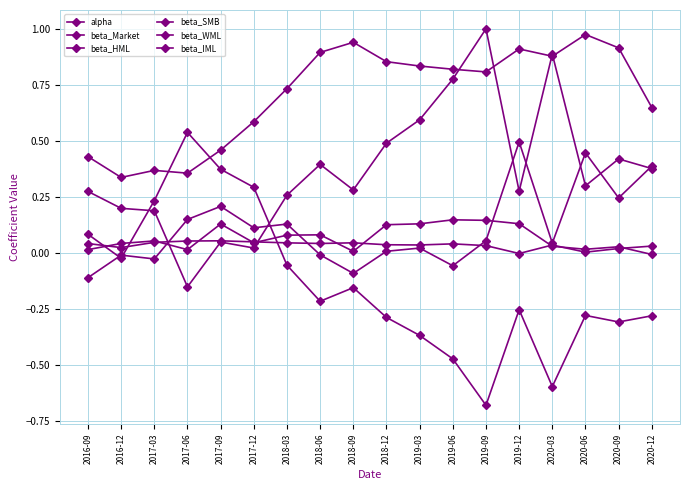

How many positive values does the beta_SMB series have?

17